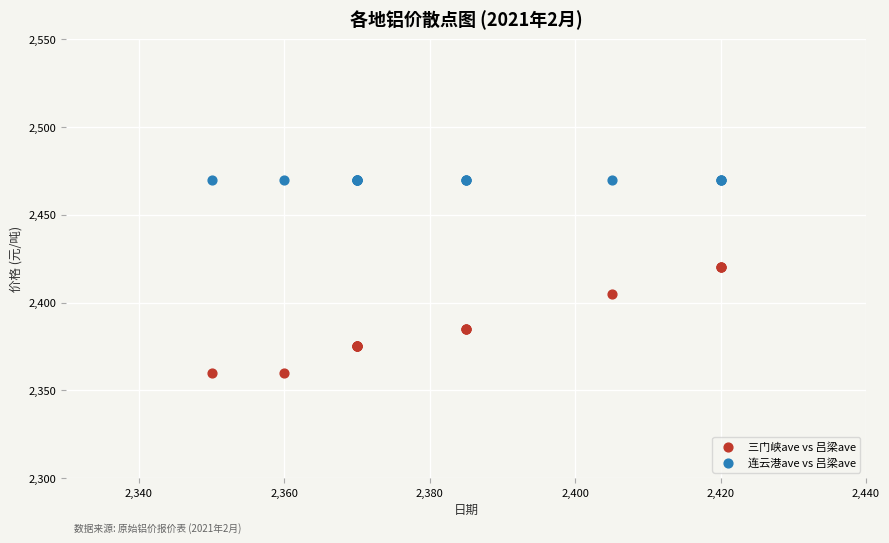

Which series contains the lowest Y value?

三门峡ave vs 吕梁ave